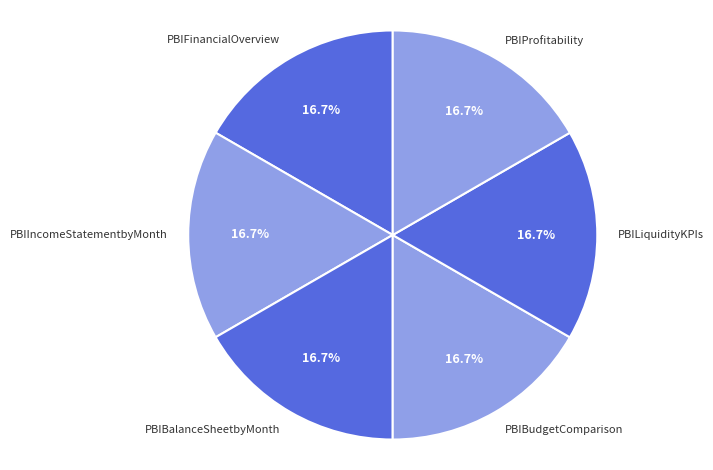

Approximately how many times larger is the value at PBIBalanceSheetbyMonth compared to PBIIncomeStatementbyMonth?

1.0